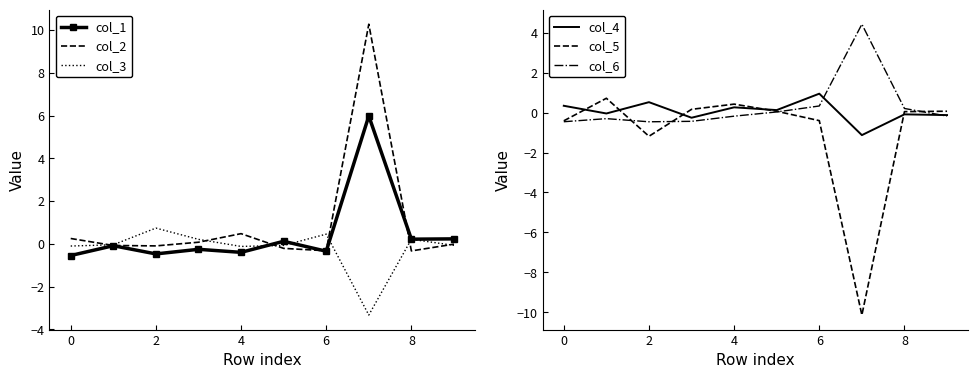

The value of col_2 at 0 is 0.3. True or false?

True